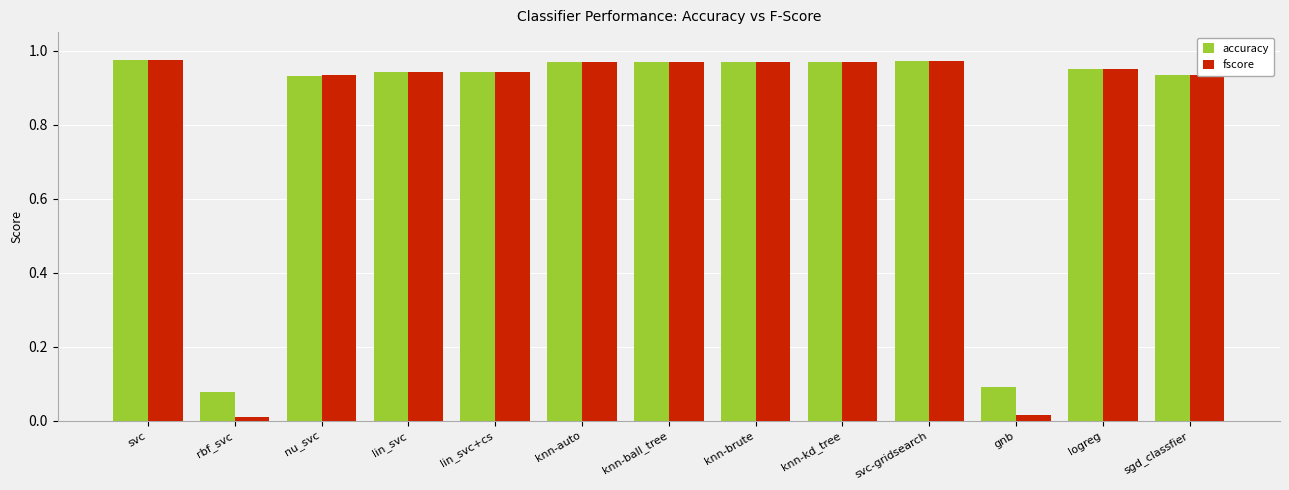

What position from the left is knn-ball_tree?

7